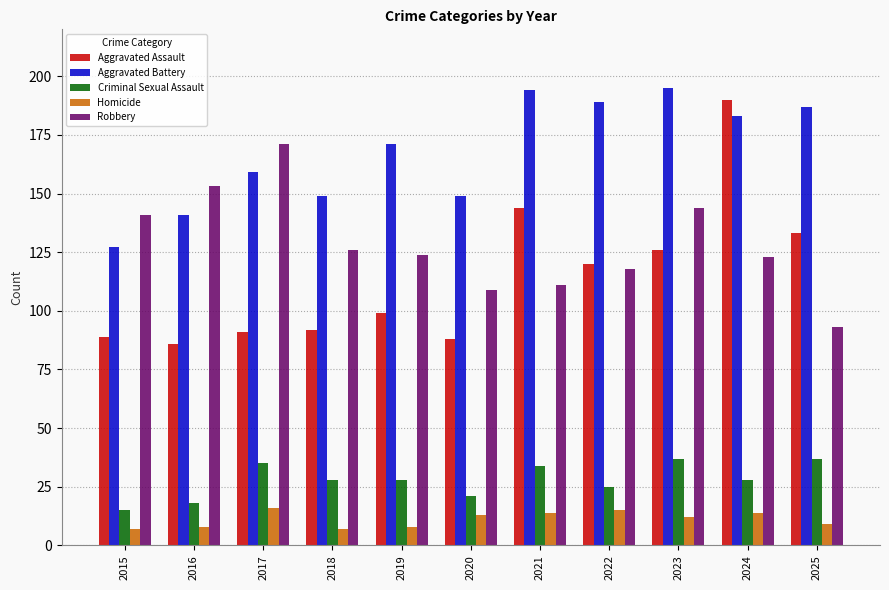

What is the difference between the Aggravated Assault values at 2025 and 2022?

13